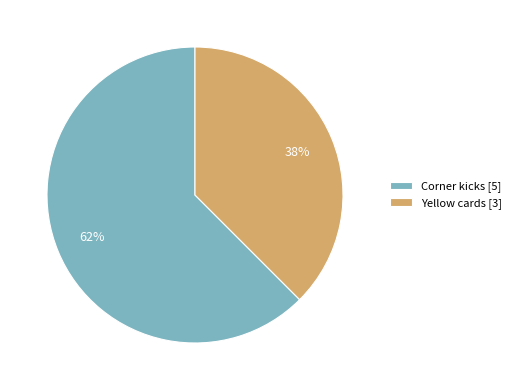

How many slices are in this pie chart?

2